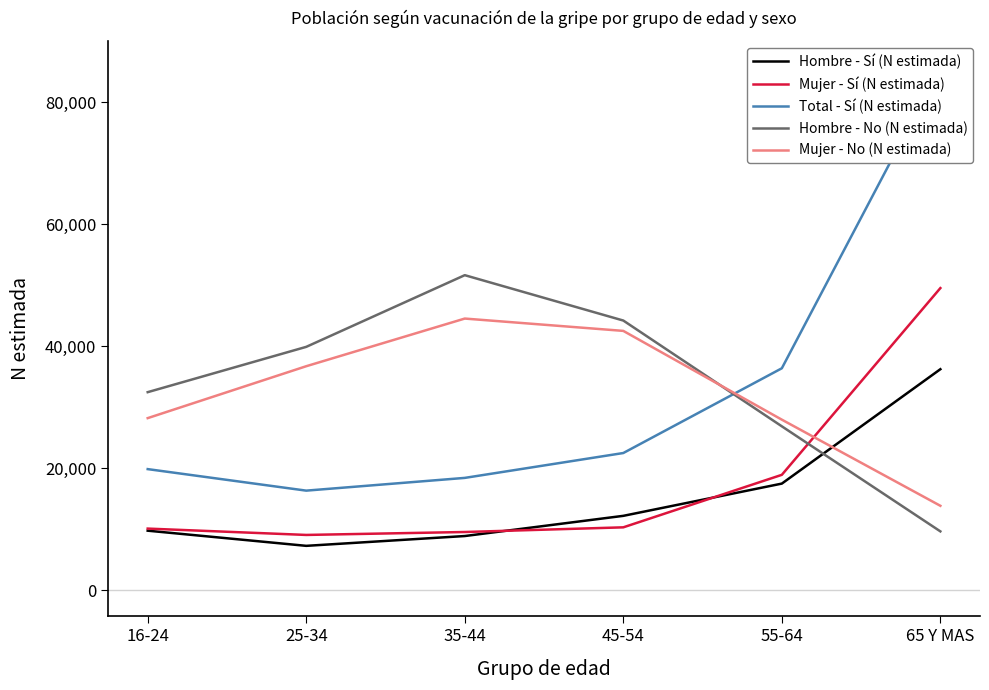

True or false: Total - Sí (N estimada) and Hombre - Sí (N estimada) intersect in this chart.

False